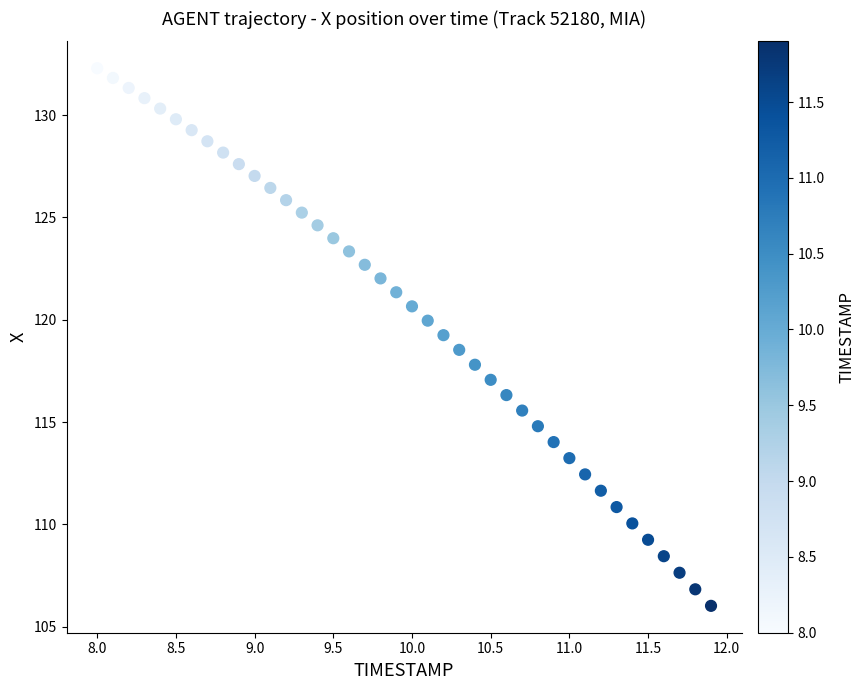

What is the range of X values (max minus min)?

3.9